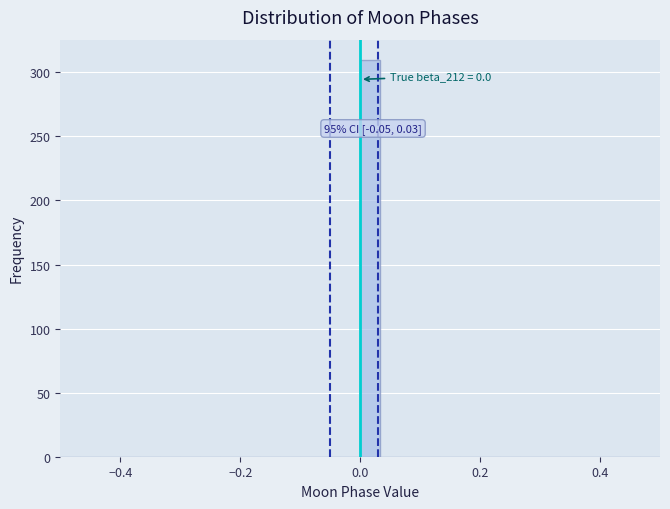

Around what value on the x-axis is the tallest bar? Give the approximate position of its centre, as read against the axis.

0.02